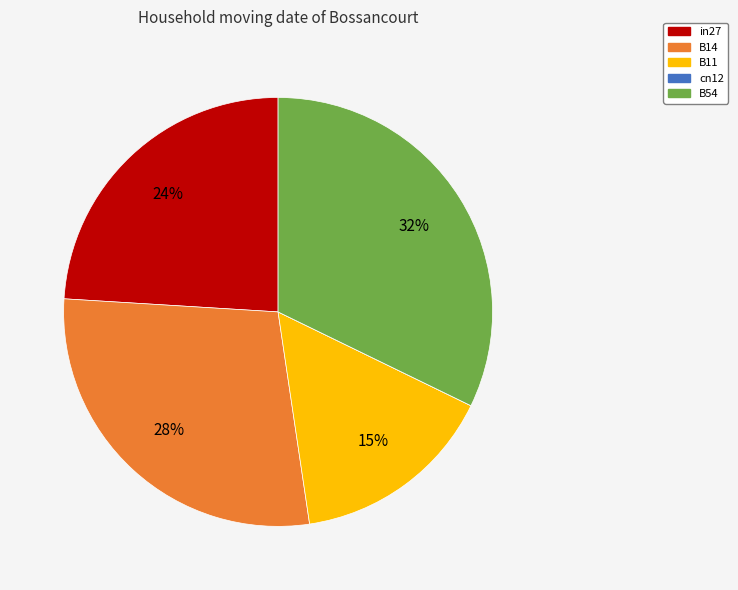

Which category has the biggest portion of the pie?

B54